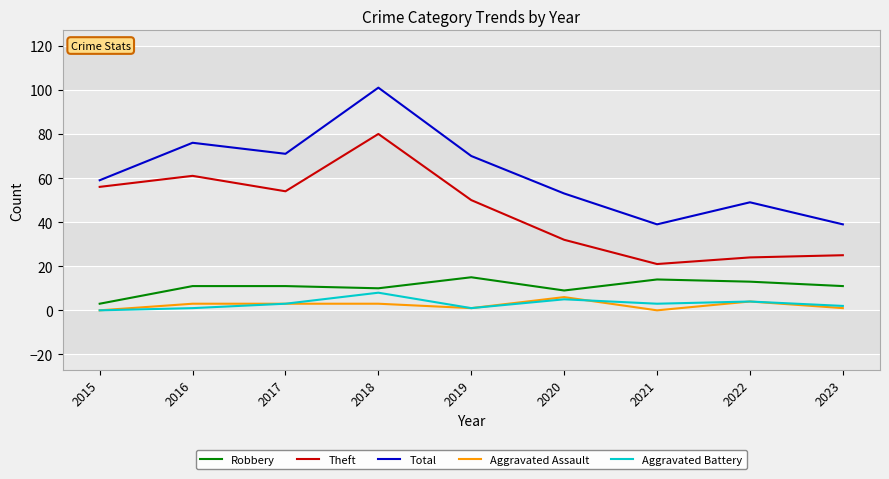

In Aggravated Battery, how many points are lower than both neighbors (excluding endpoints)?

2